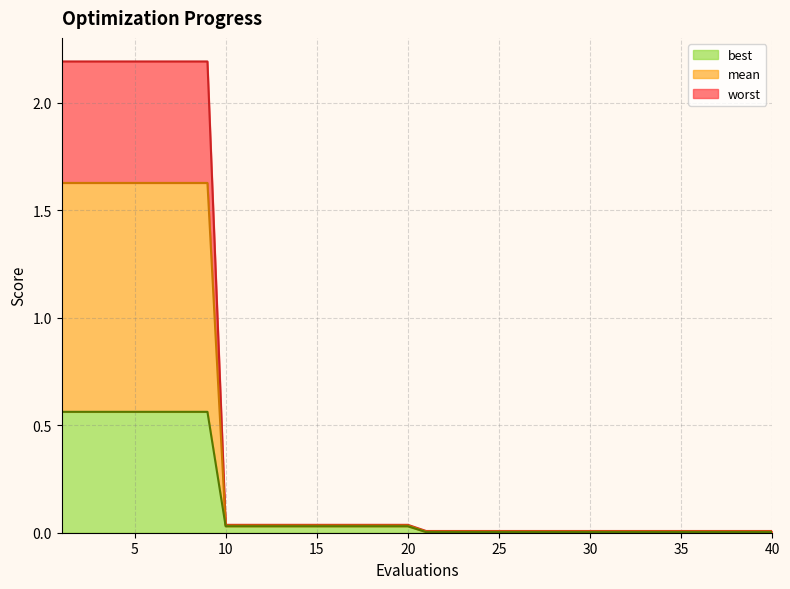

At which category is the sum across all series the highest?

1